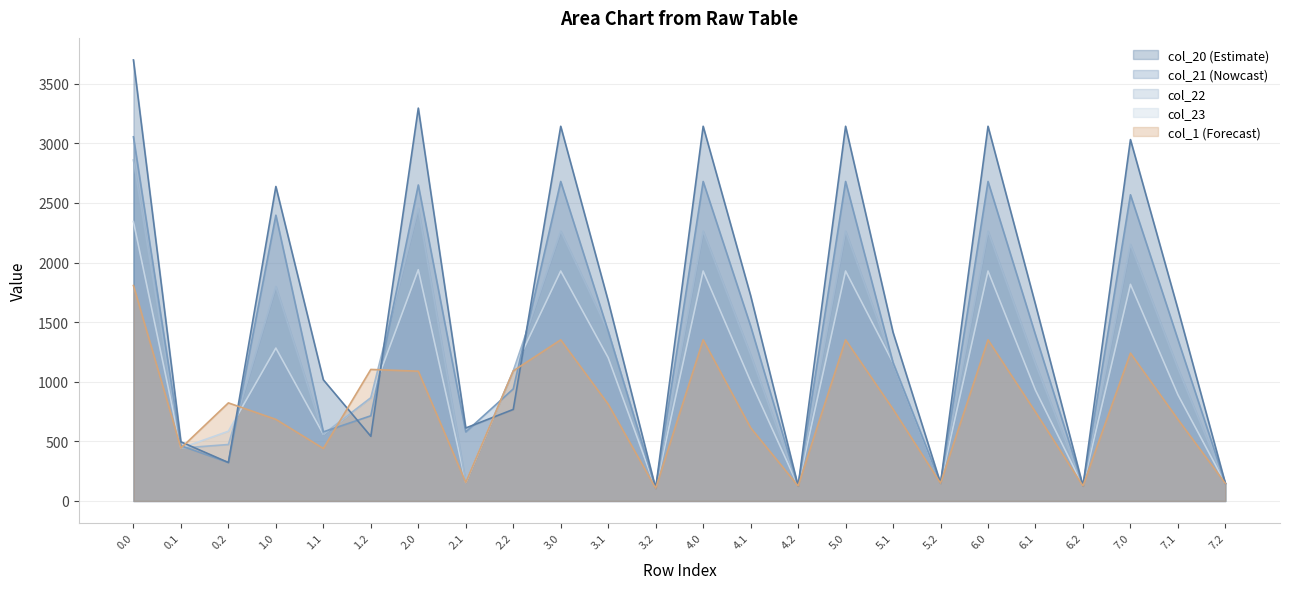

How many interior local peaks does the col_20 series have?

7